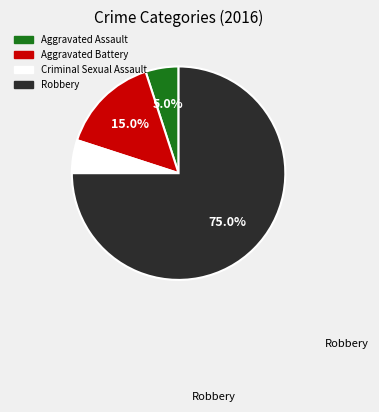

Does Robbery account for over 50% of the chart?

Yes